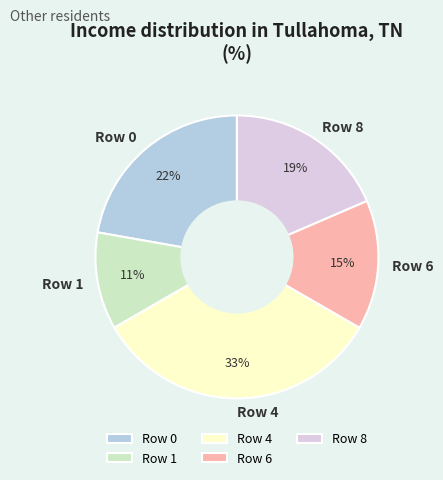

True or false: Row 8 accounts for 19% of the total.

True